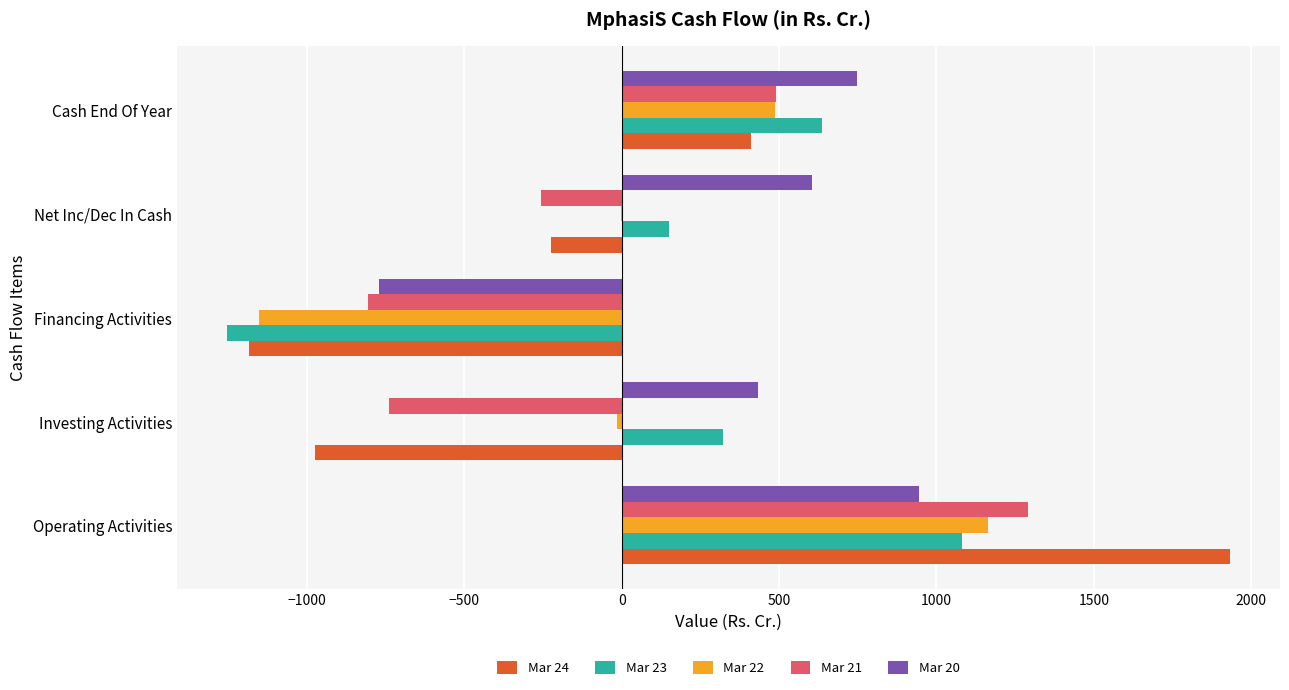

How many categories are shown in the chart?

5